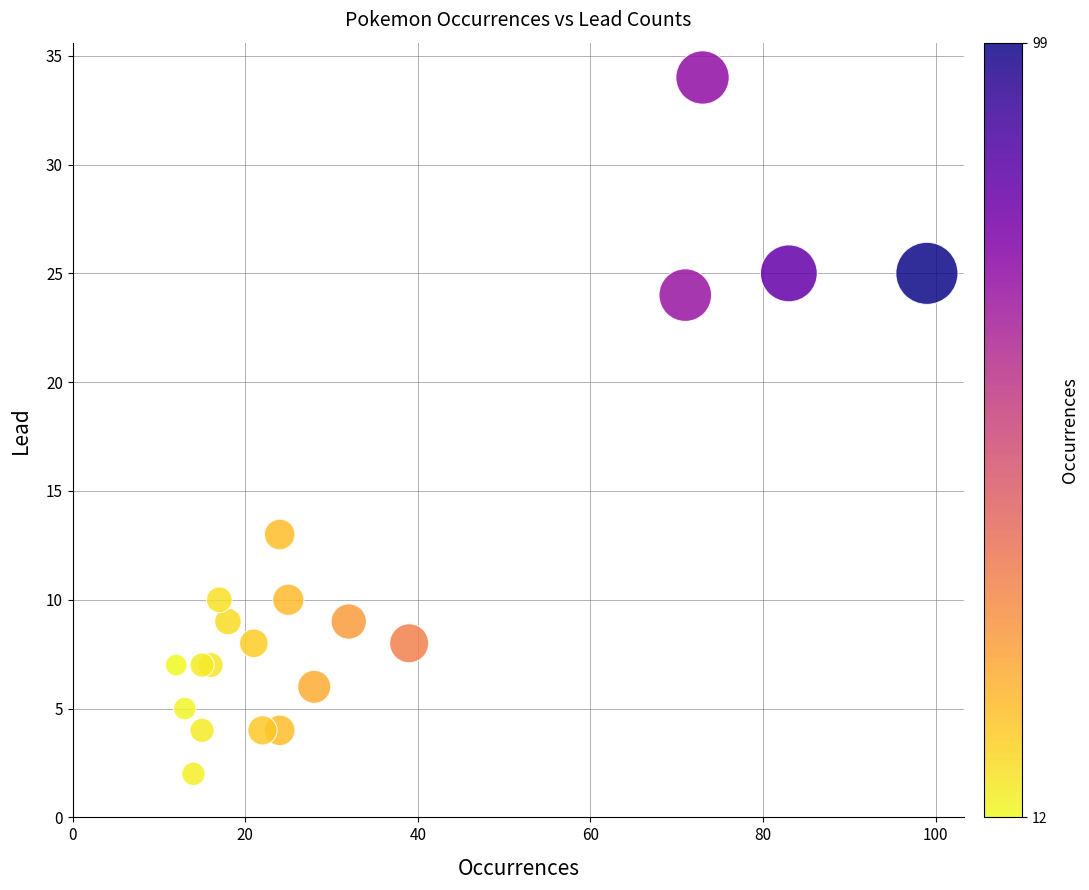

What Y value in the scatter plot is closest to 18?

13